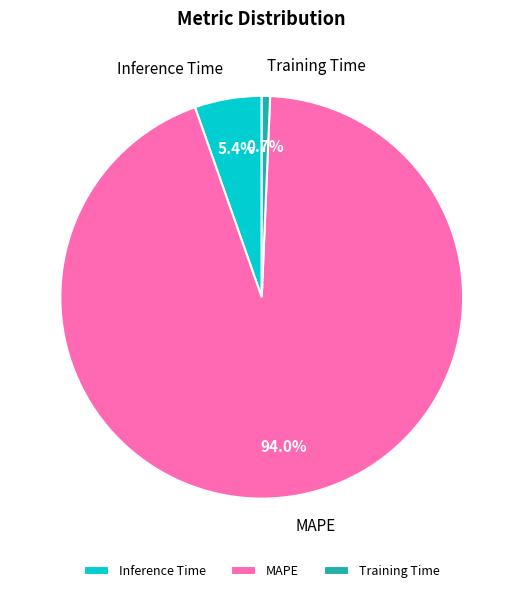

Which slice is the largest?

MAPE